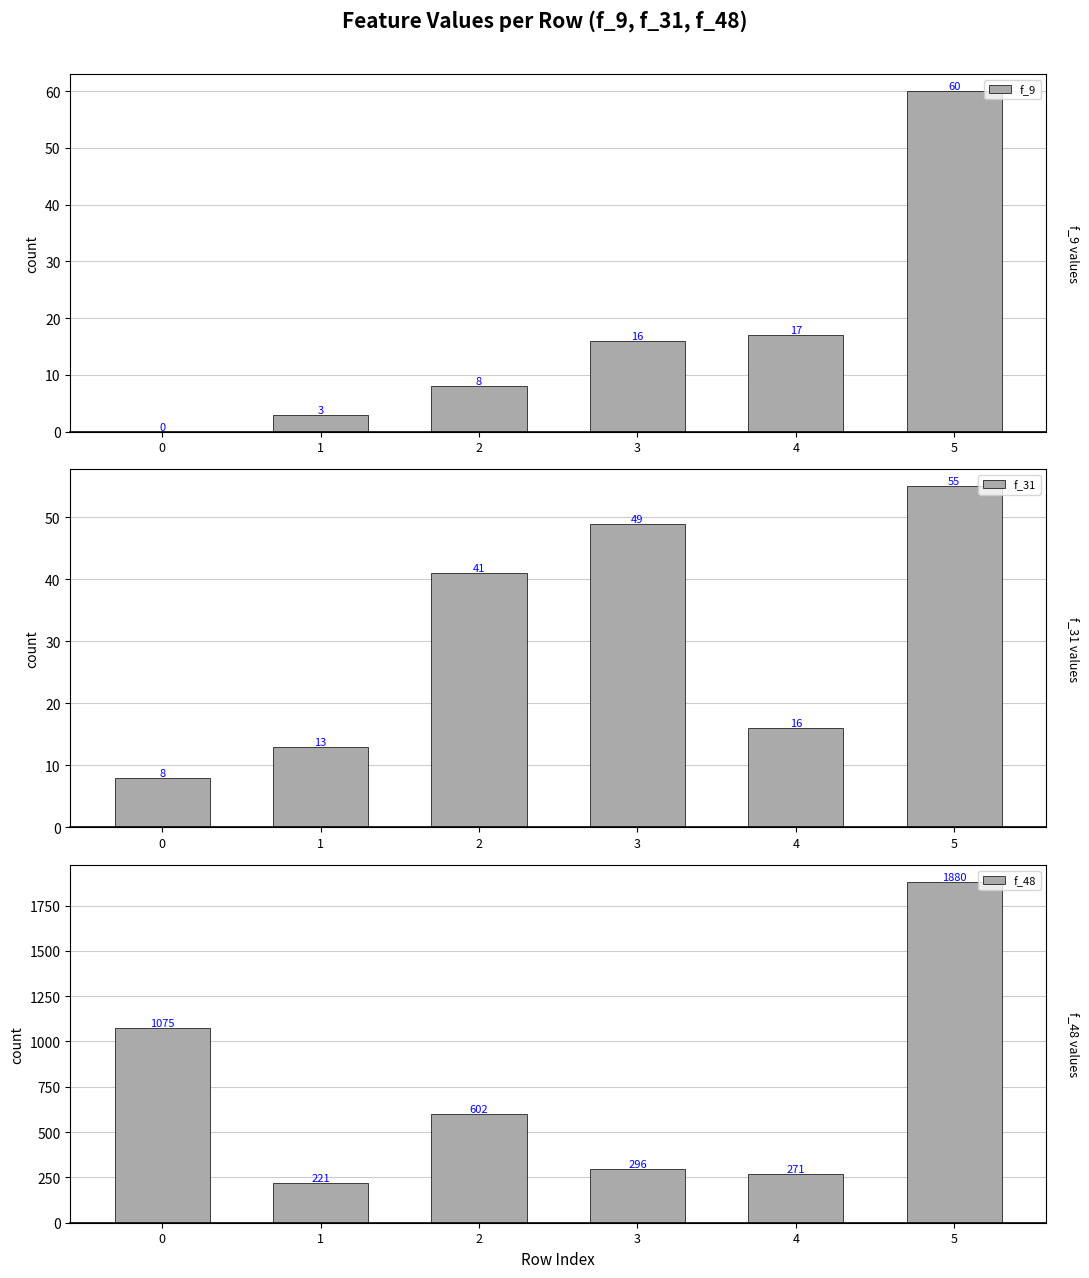

Which series has the largest total across all categories?

f_48